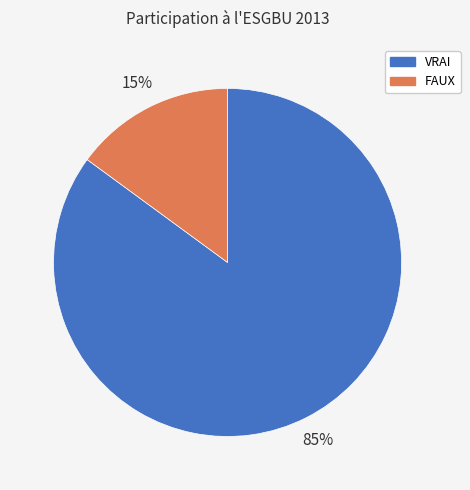

Which has a higher value, FAUX or VRAI?

VRAI